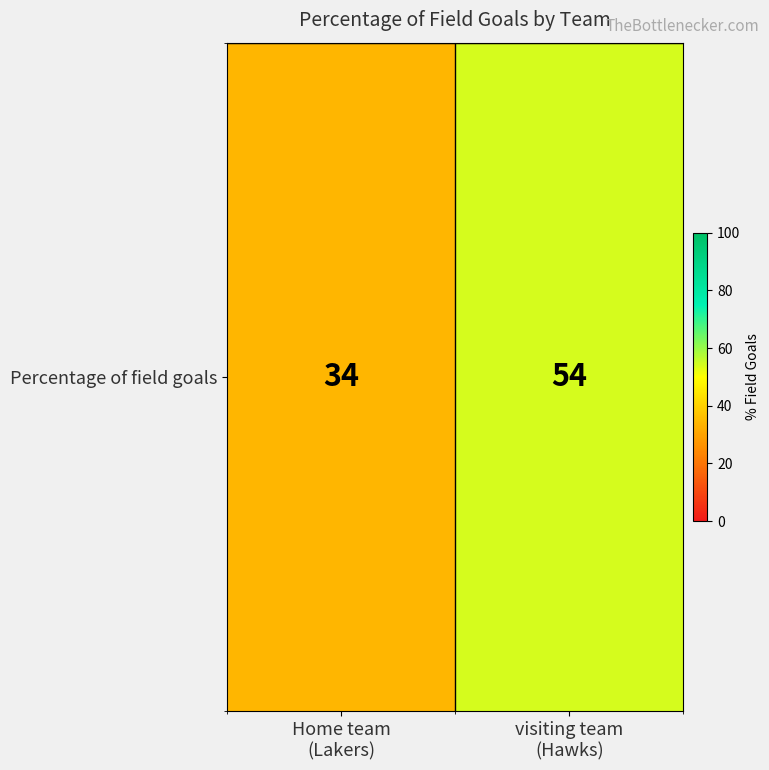

How many distinct data groups are displayed?

1